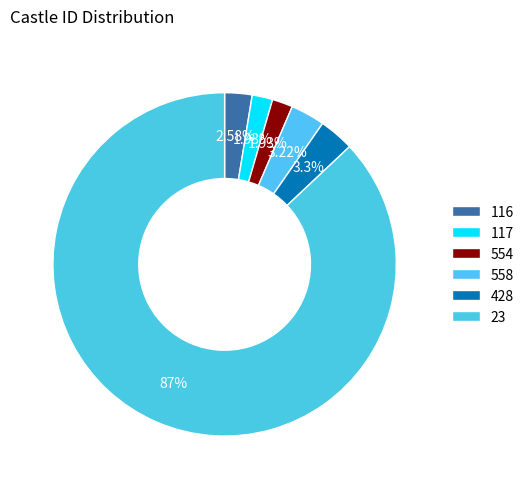

Count the number of slices in the pie.

6